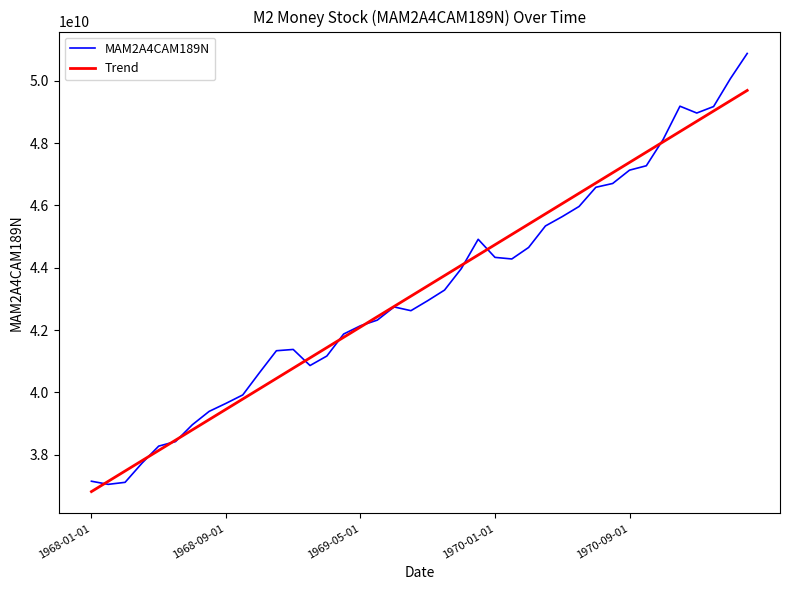

What are all the series names shown in the legend?

MAM2A4CAM189N, Trend